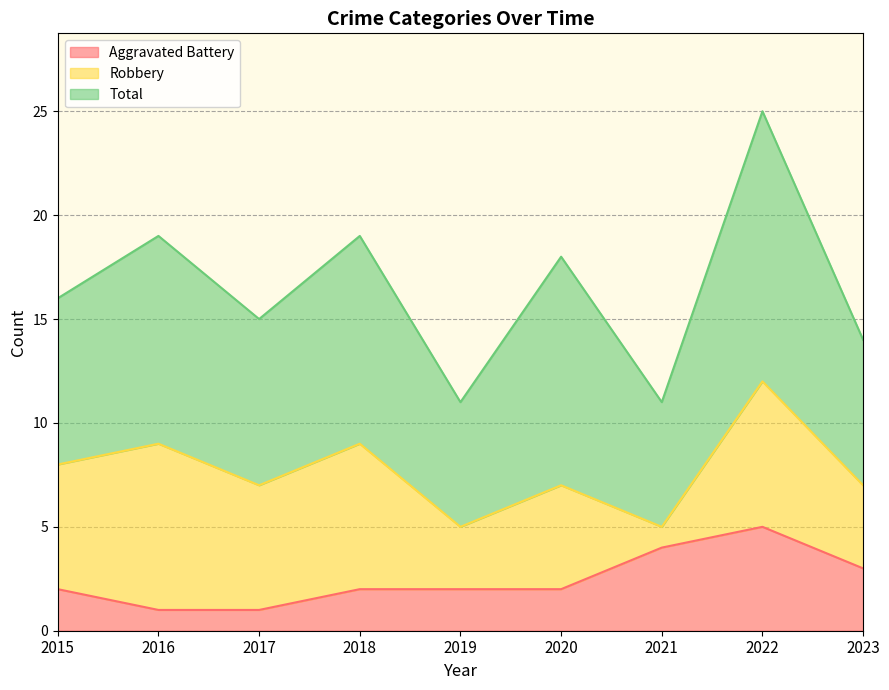

Reading left to right, list all the values displayed in this chart.

Aggravated Battery: 2	1	1	2	2	2	4	5	3
Robbery: 6	8	6	7	3	5	1	7	4
Total: 8	10	8	10	6	11	6	13	7